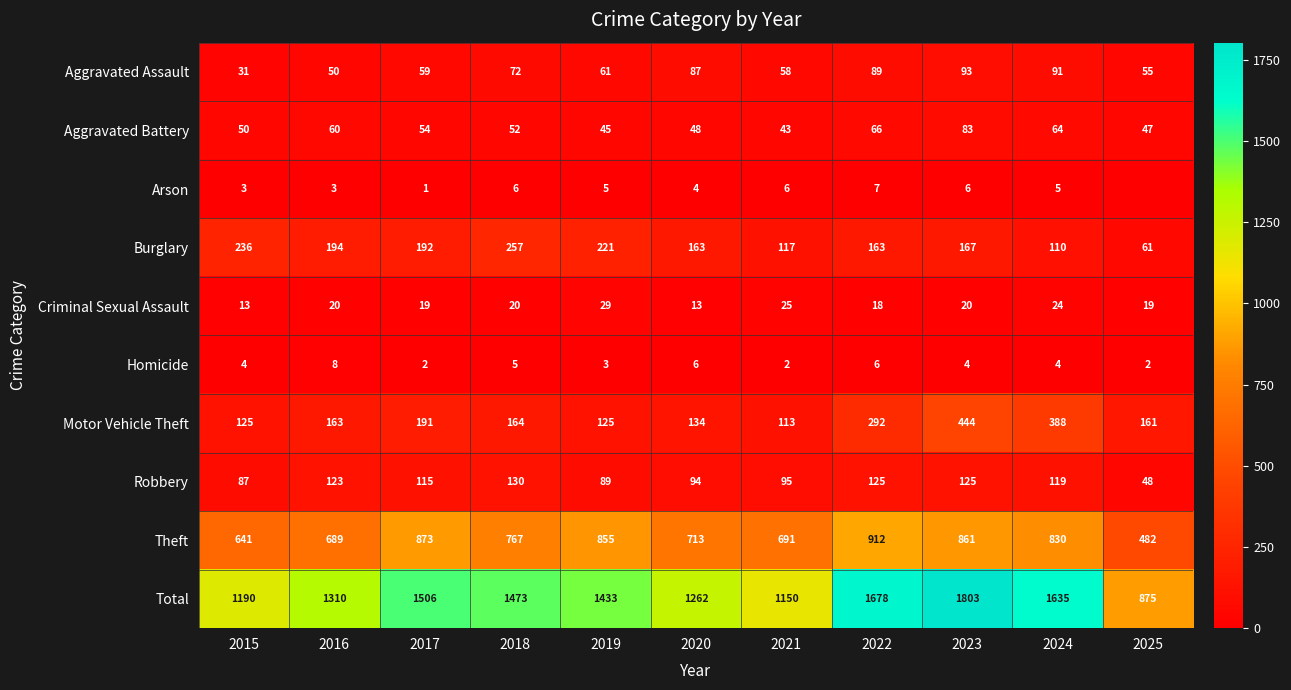

Count the number of data series in this chart.

10